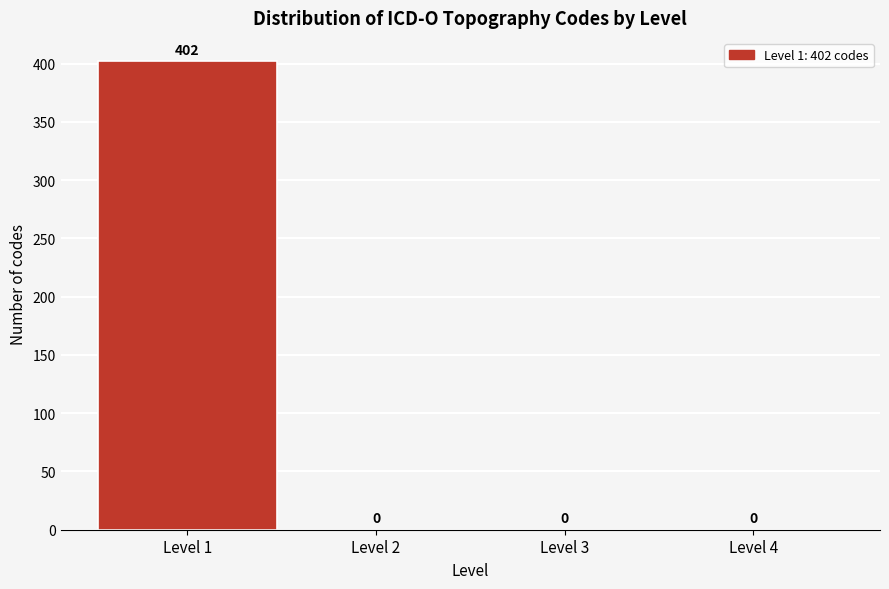

Over which range of the x-axis is the bar tallest?

0.5 to 1.5